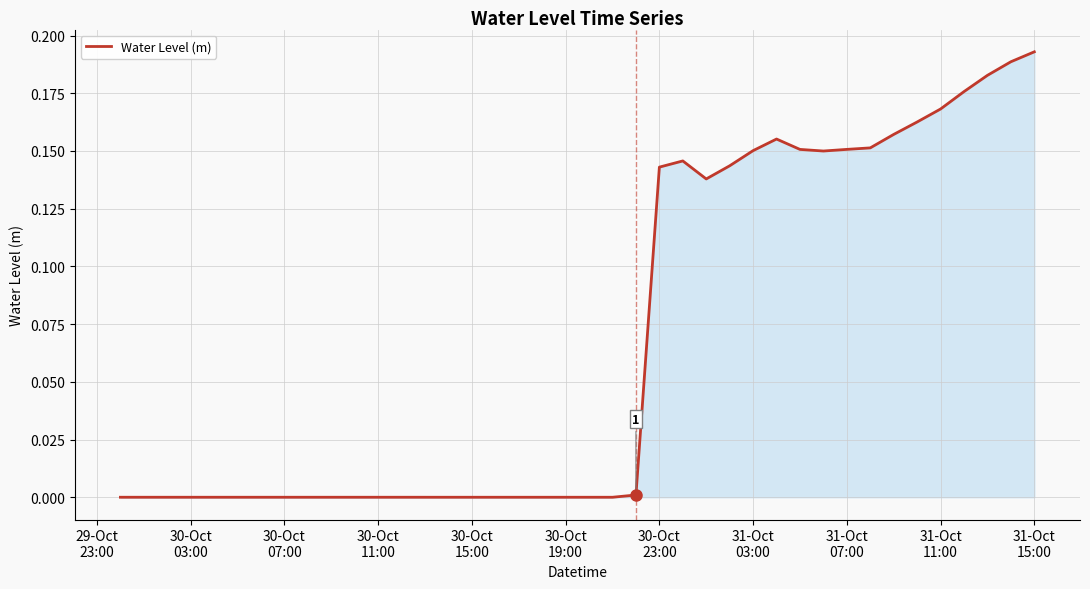

At which category does the chart reach its peak across all series?

31-Oct
15:00